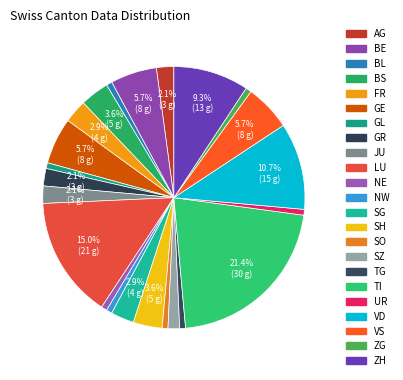

To the nearest percent, what percentage of the pie is GR?

2%